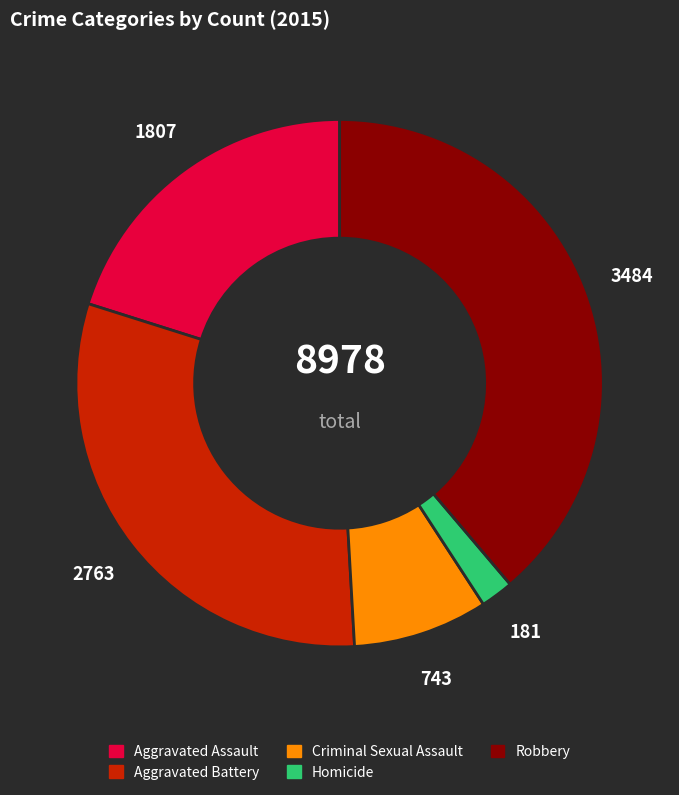

What is the largest slice in the pie chart?

Robbery